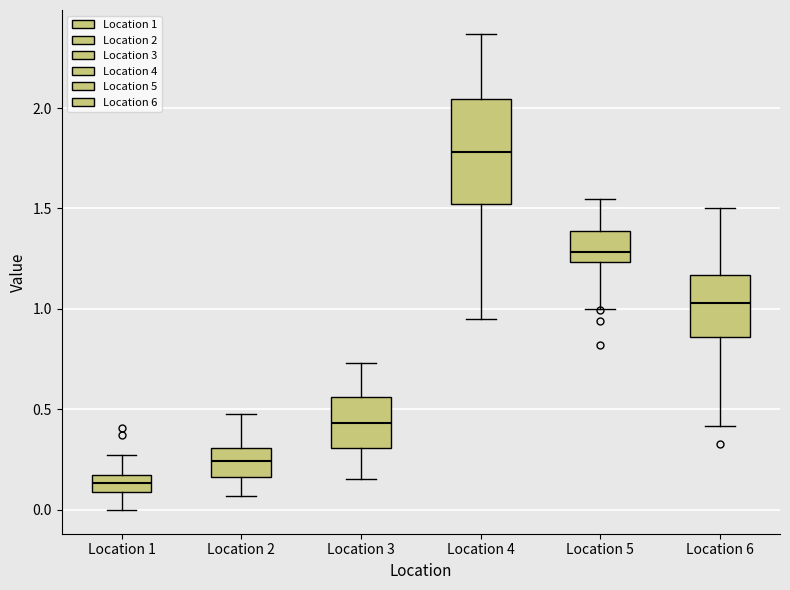

Reading left to right, read every box against the y-axis: the position of its median line, the range the box covers, and the ends of its whiskers. The values are not printed on the chart, so give them approximately, as read against the axis.

Location 1: median 0.15 (inside the box), box 0.10 to 0.15, whiskers 0.00 to 0.25
Location 2: median 0.25, box 0.15 to 0.30, whiskers 0.05 to 0.50
Location 3: median 0.45, box 0.30 to 0.55, whiskers 0.15 to 0.75
Location 4: median 1.80, box 1.50 to 2.05, whiskers 0.95 to 2.35
Location 5: median 1.30, box 1.25 to 1.40, whiskers 1.00 to 1.55
Location 6: median 1.05, box 0.85 to 1.15, whiskers 0.40 to 1.50